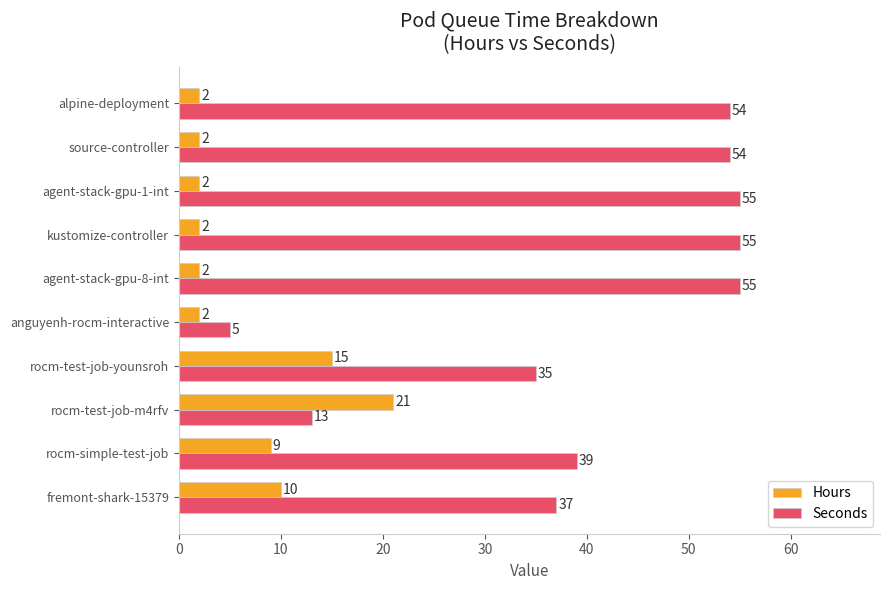

List the series in order of their overall mean, lowest first.

Hours, Seconds